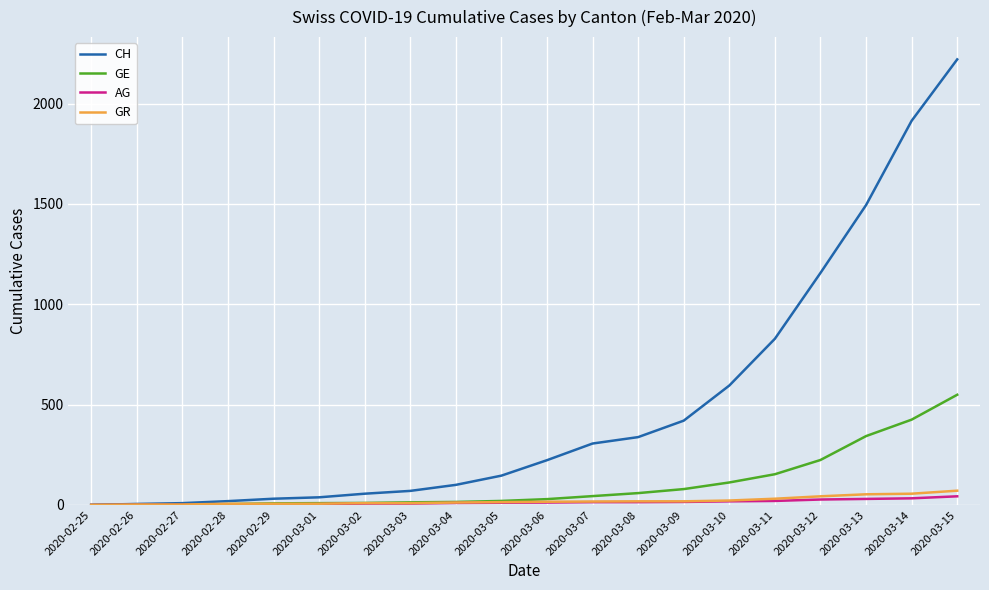

The value of GE at 2020-03-12 is 317. True or false?

False